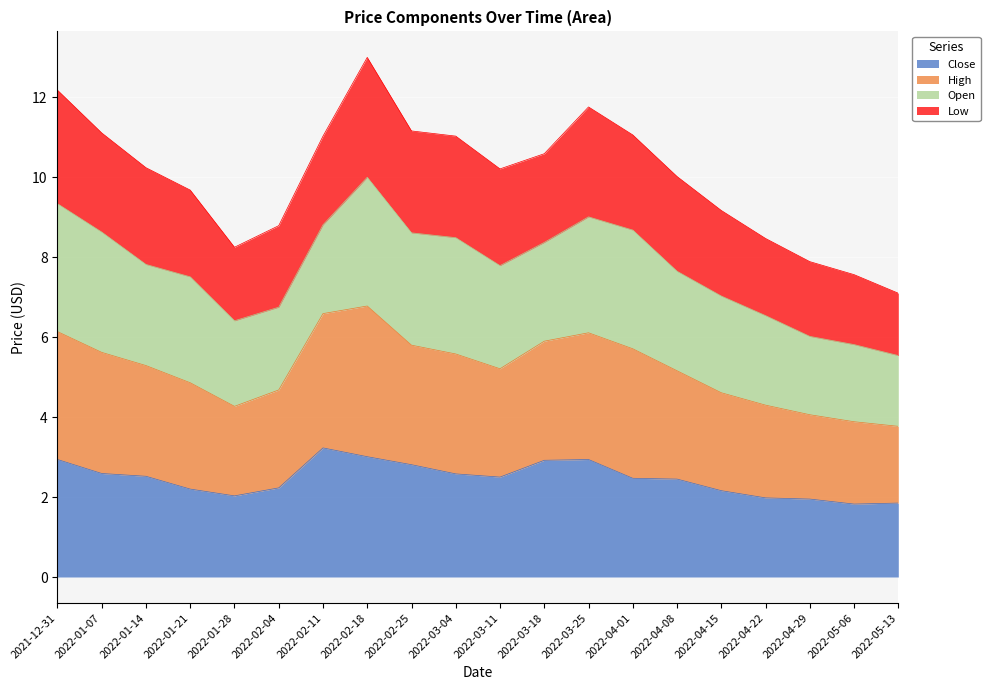

What are all the series names shown in the legend?

Close, High, Open, Low